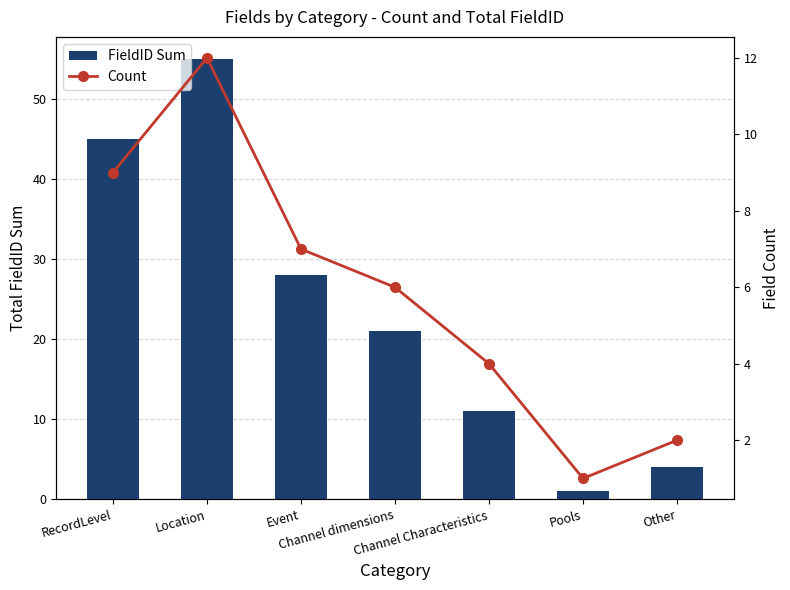

At how many categories does at least one series exceed 15?

4